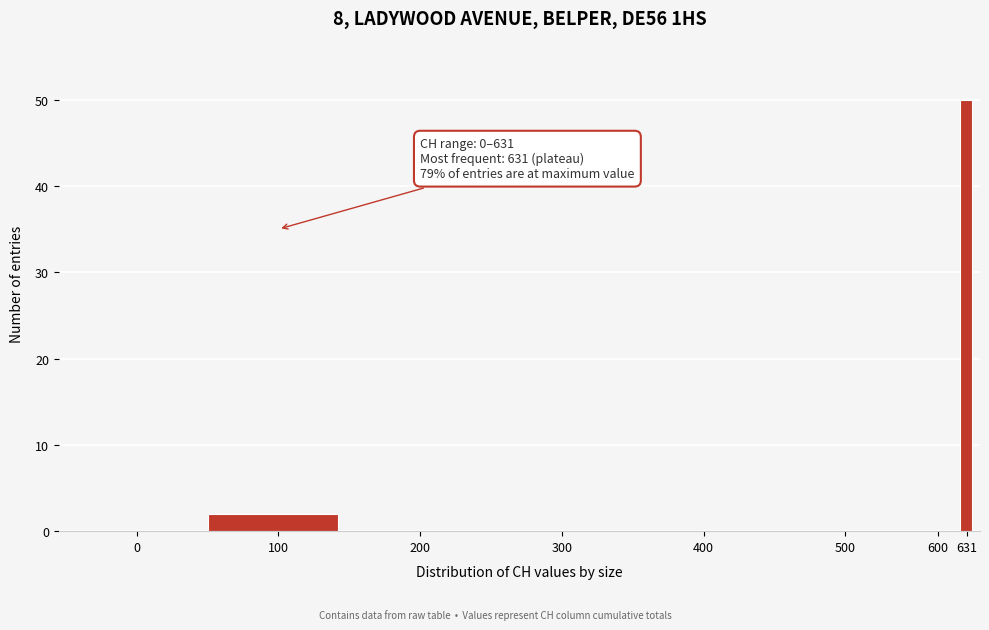

Reading right to left, list all the values displayed in this chart.

631=50	600=0	500=0	400=0	300=0	200=0	100=2	0=0